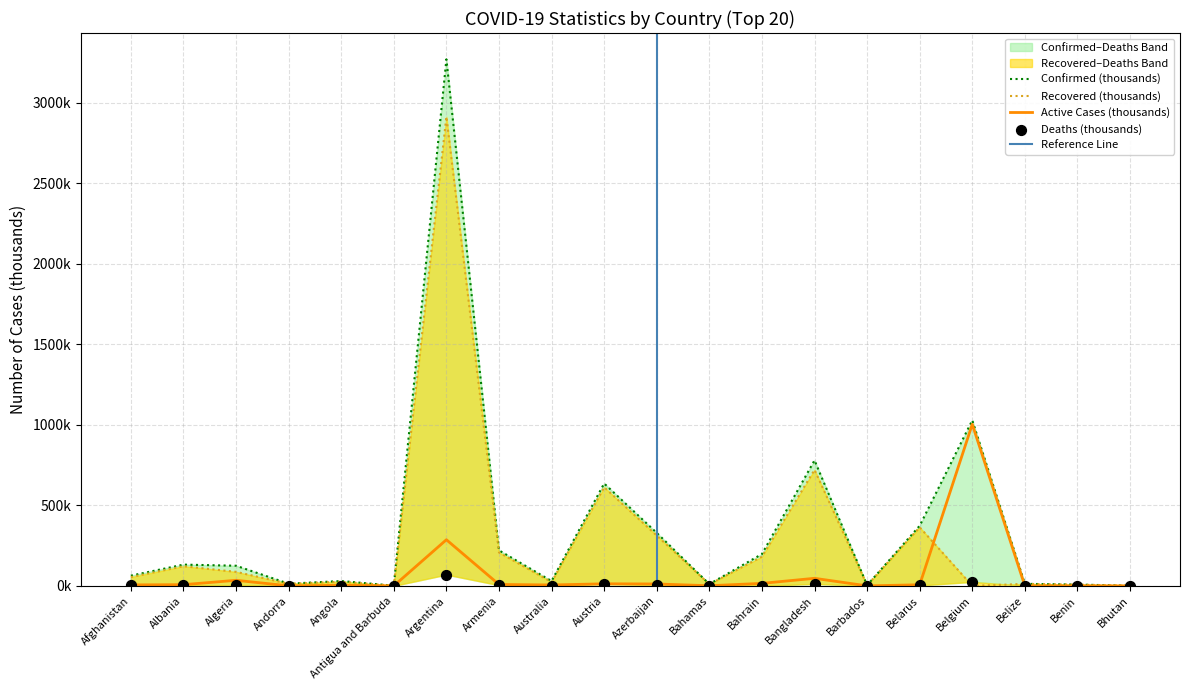

Which series contains the highest Y value?

Confirmed